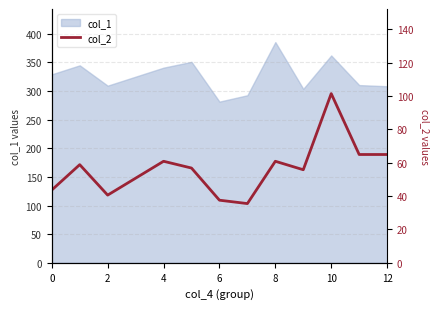

What is the maximum value for col_1?

385.6